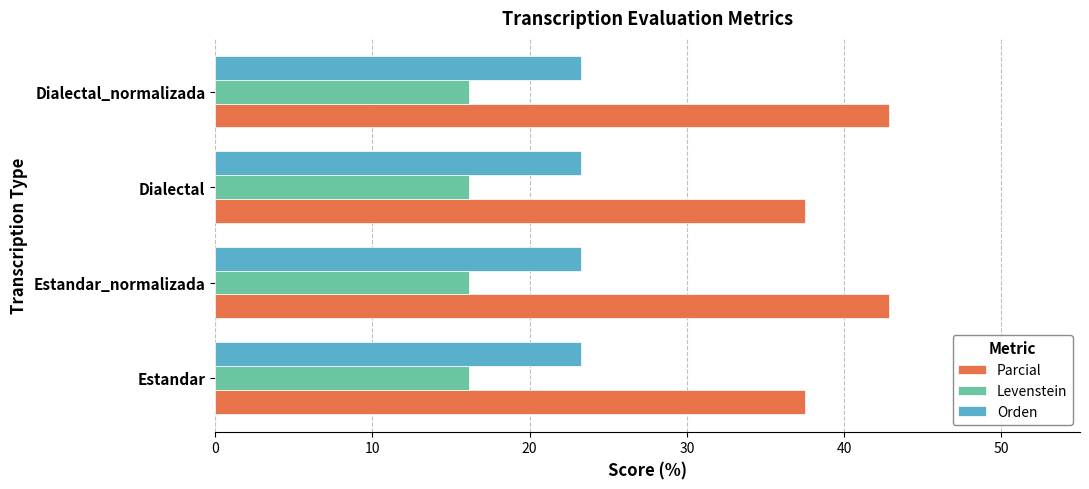

At Dialectal_normalizada, list the series in order from largest to smallest.

Parcial, Orden, Levenstein